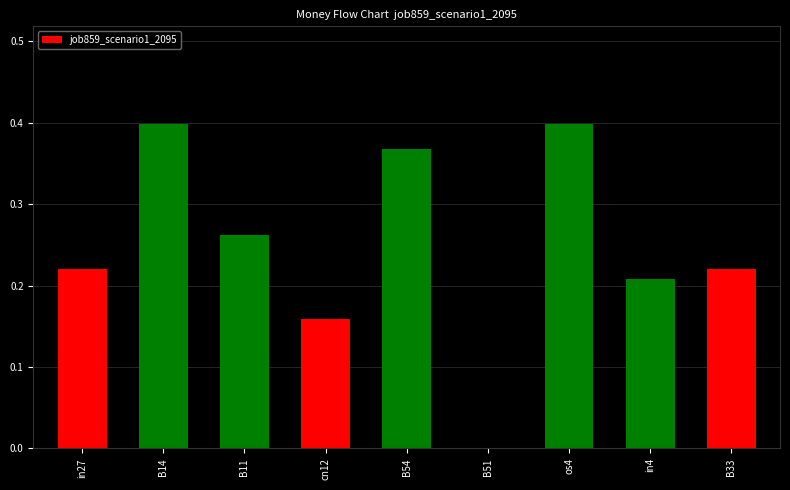

What is the sum of the values at B11 and in4?

0.5